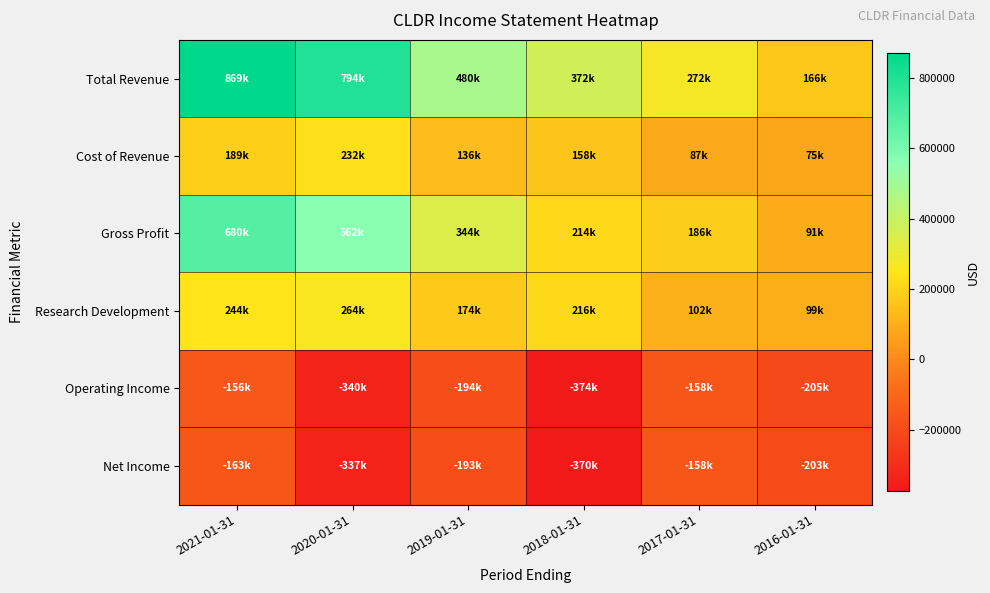

List the series in order of their peak value, highest first.

Total Revenue, Gross Profit, Research Development, Cost of Revenue, Operating Income, Net Income